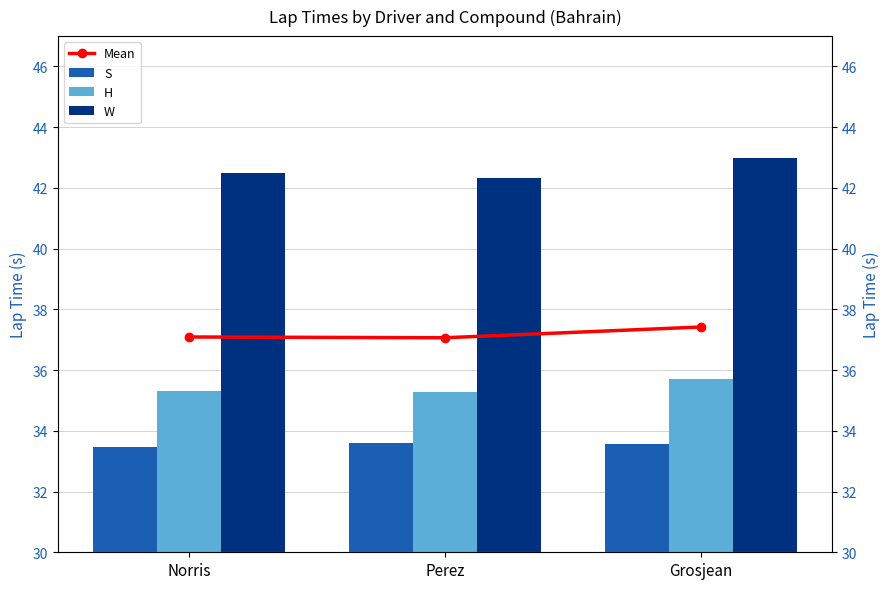

Between Grosjean and Norris, which is larger?

Grosjean